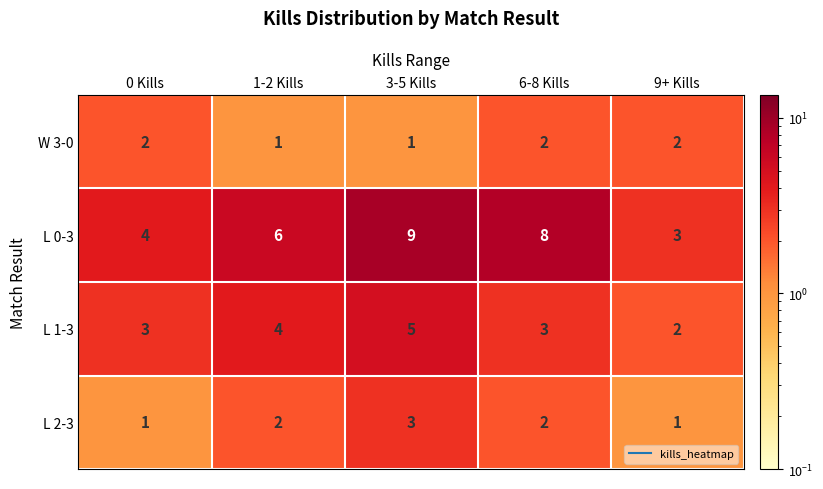

What is the total value across all series at 1-2 Kills?

13